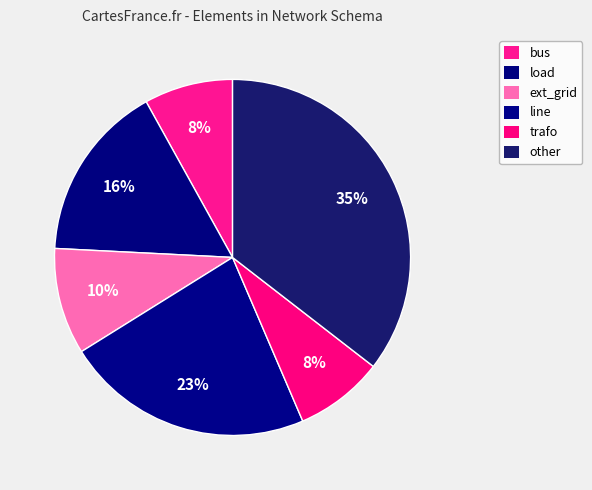

How many segments does this pie chart have?

6